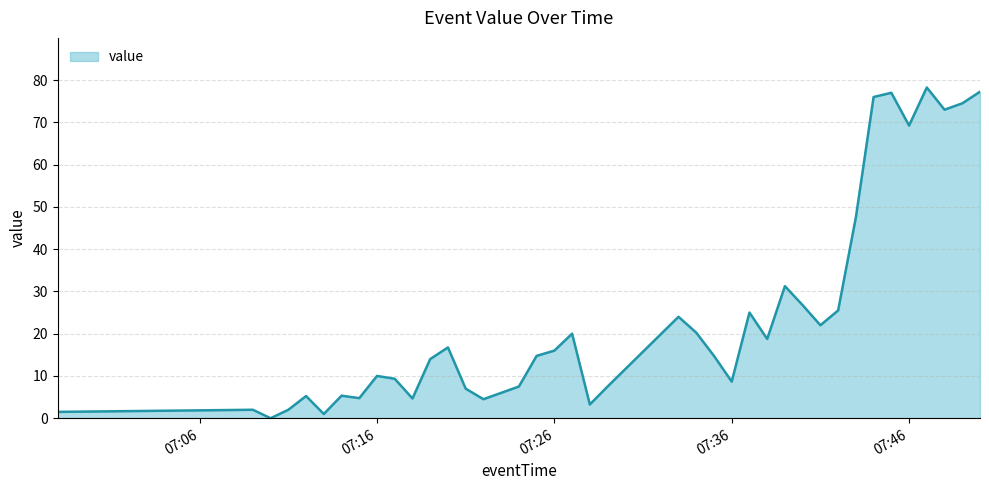

Reading left to right, extract all data points from this chart.

1.5	2.0	0.0	2.0	5.2	1.0	5.3	4.8	10.0	9.3	4.7	14.0	16.8	7.0	4.5	6.0	7.5	14.8	16.0	20.0	3.2	7.5	24.0	20.2	14.8	8.7	25.0	18.8	31.2	26.8	22.0	25.5	47.5	76.0	77.0	69.2	78.2	73.0	74.5	77.2